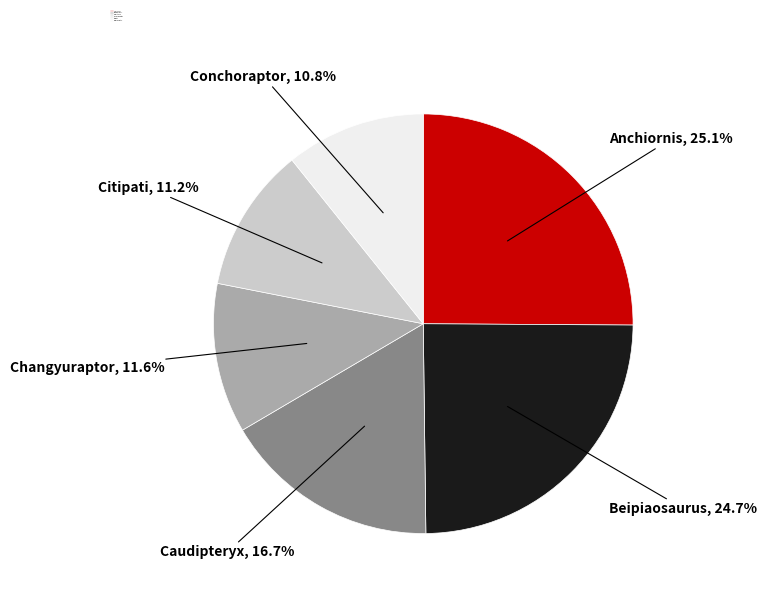

Approximately how many times larger is the value at Citipati compared to Anchiornis?

0.4